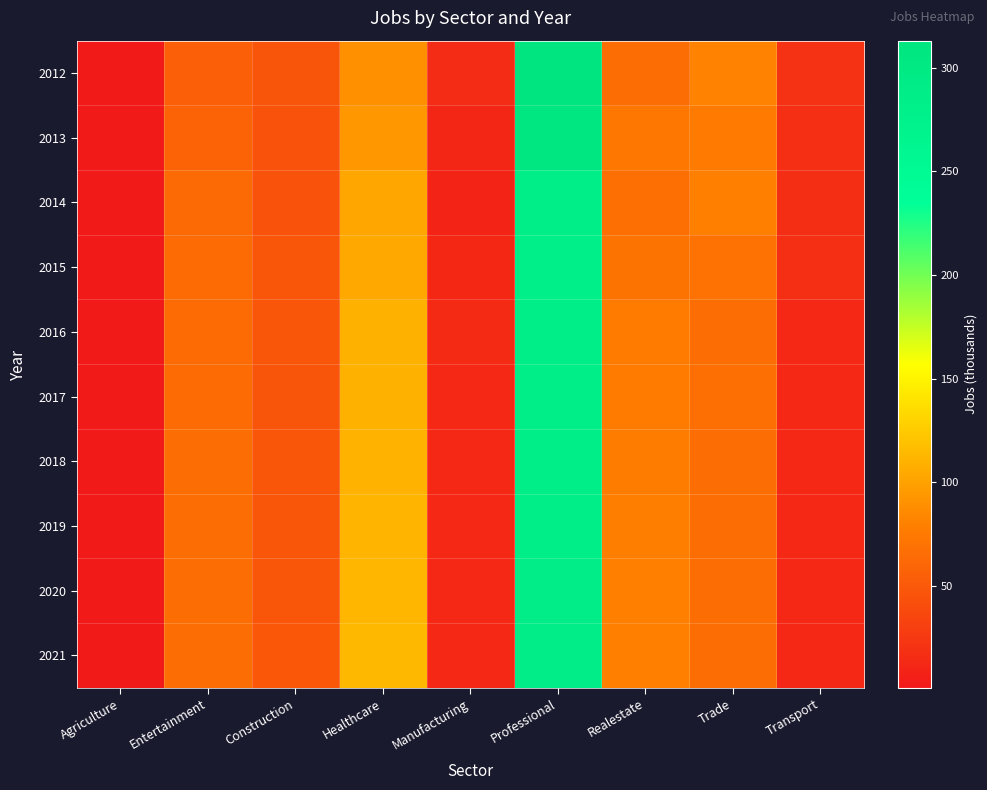

Rank the series by their maximum value, from lowest to highest.

2015, 2016, 2017, 2014, 2018, 2019, 2020, 2021, 2013, 2012